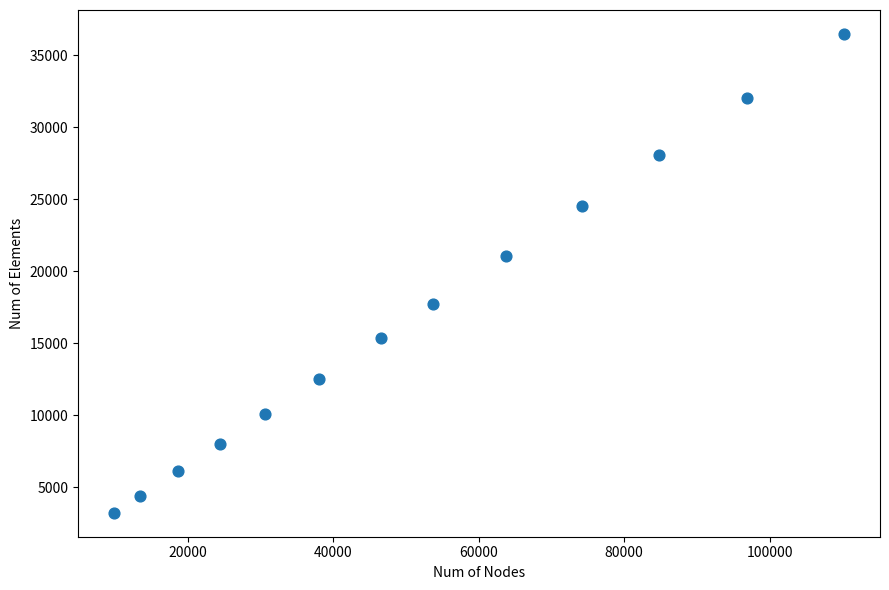

What Y value in the scatter plot is closest to 19844?

21060